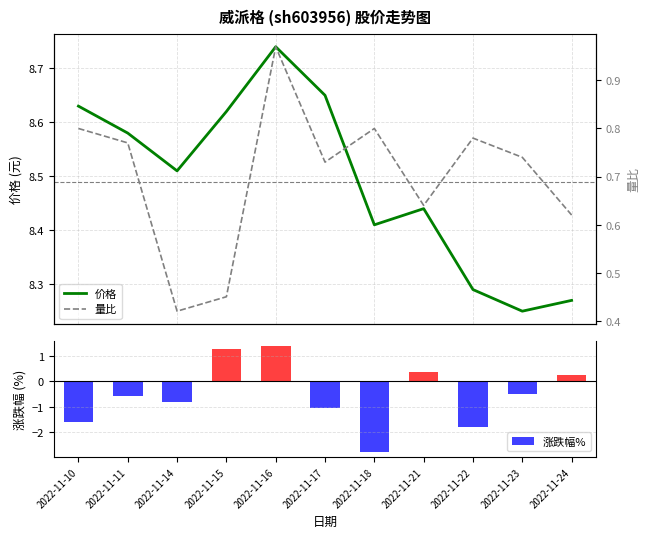

Count the number of data series in this chart.

3